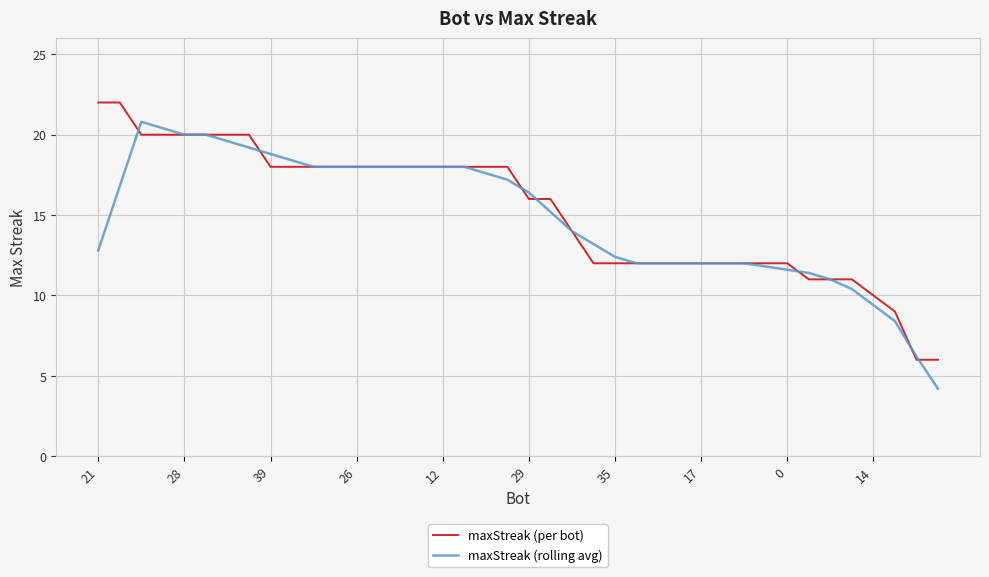

At which label does maxStreak (per bot) first exceed 18?

21